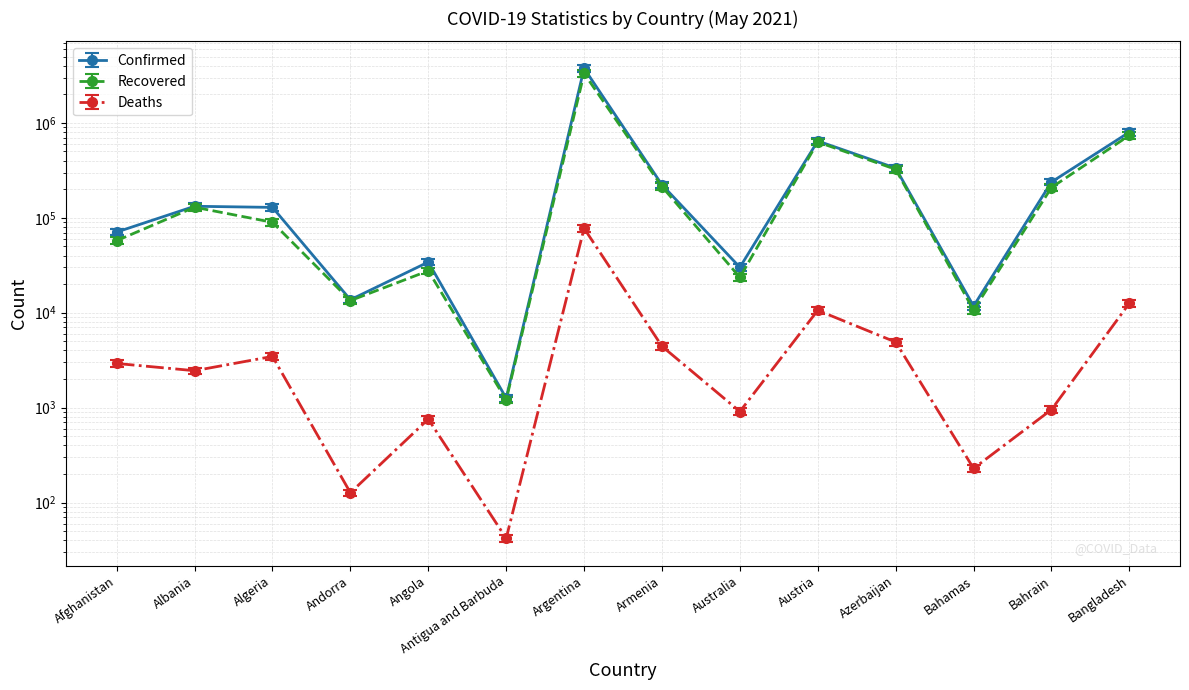

Which category has the highest value across all series?

Argentina